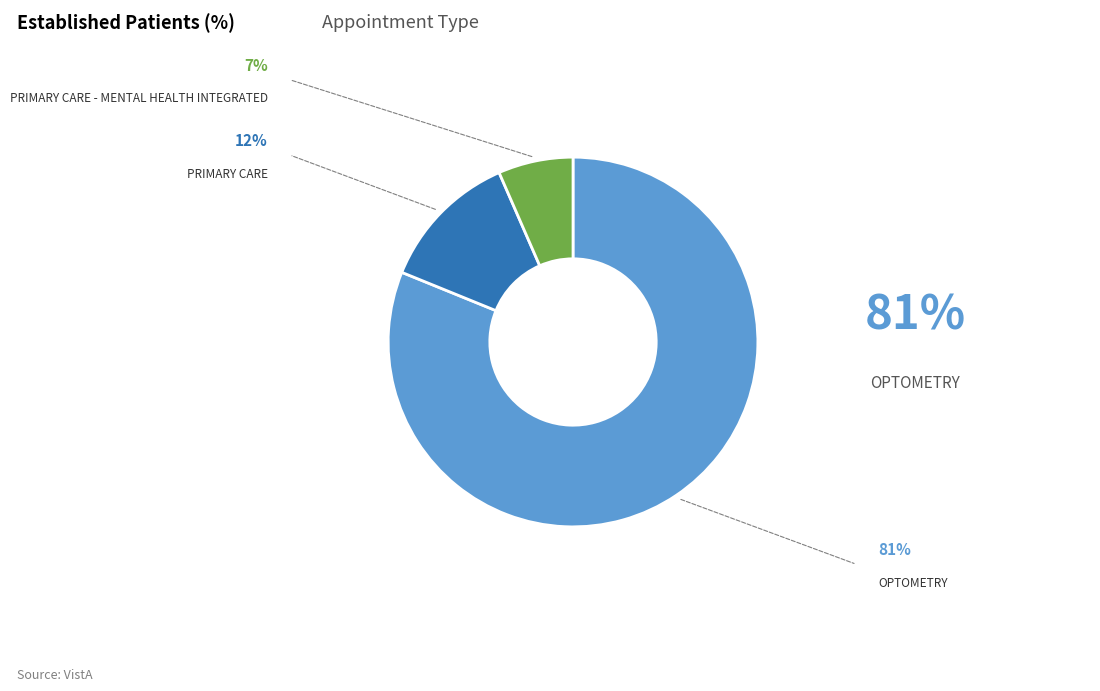

Is there a majority slice in this chart?

Yes